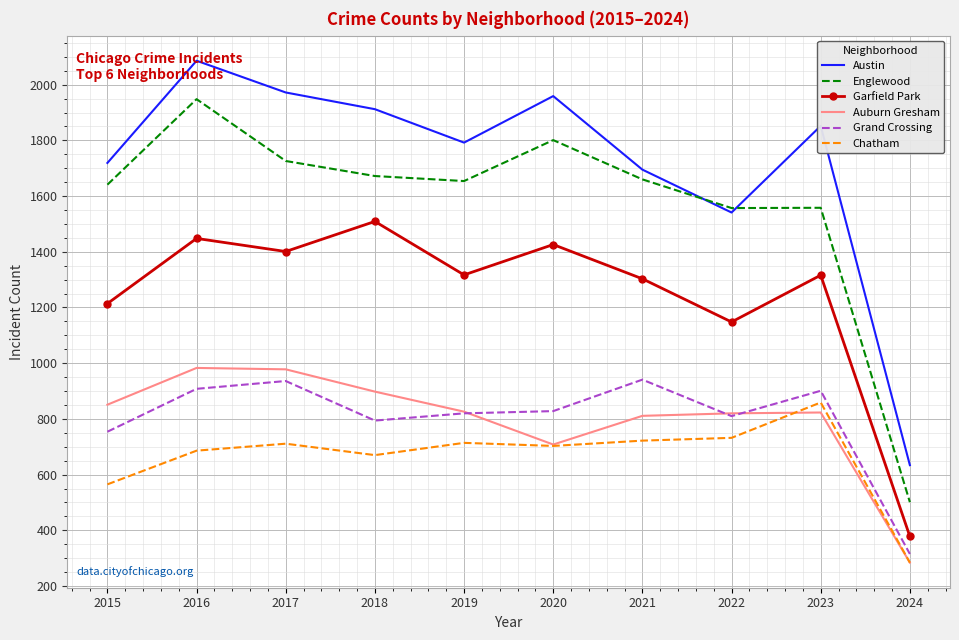

What is the difference between the highest and lowest values at 2024?

350